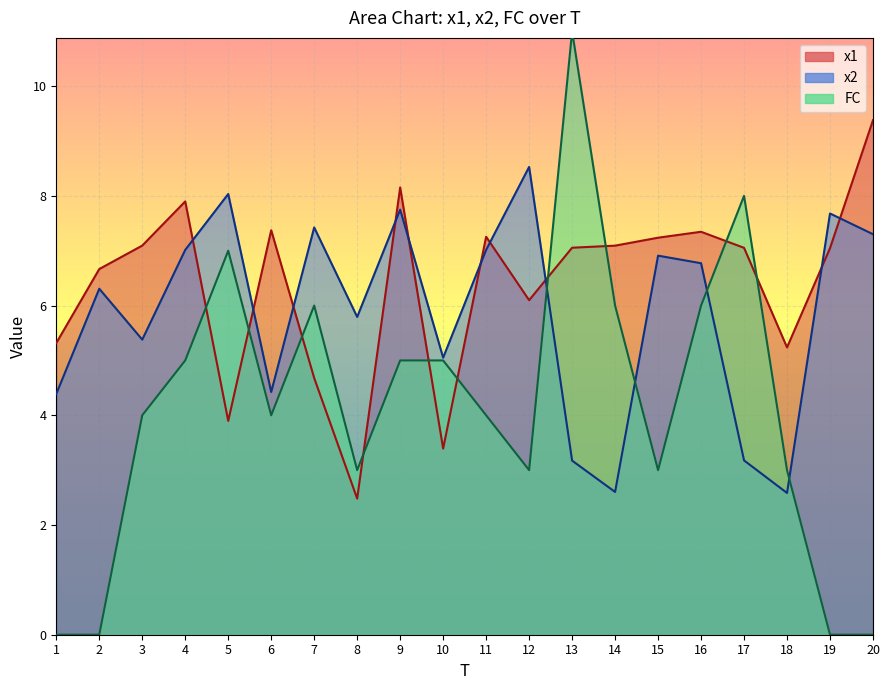

What is the difference between the second highest and minimum values in the x2 series?

5.4